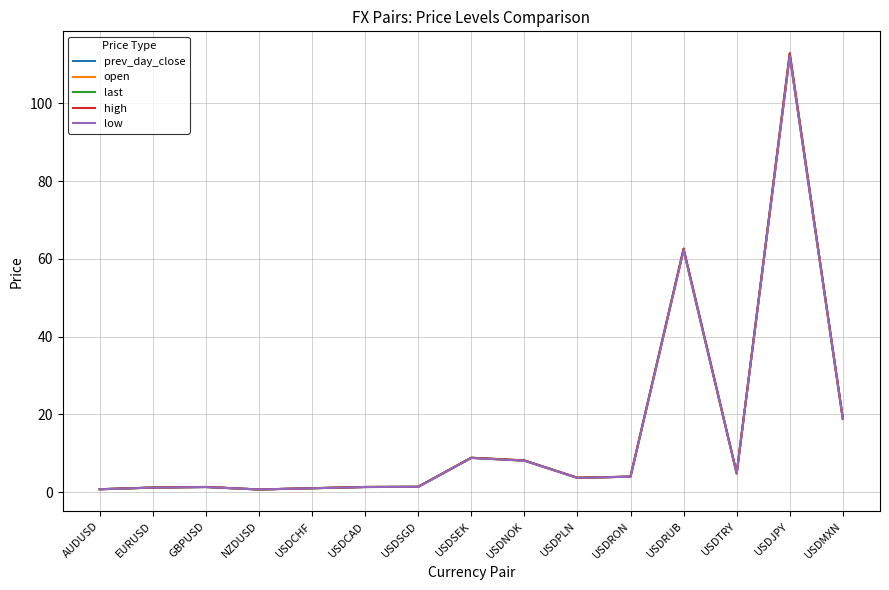

True or false: last has a value of 4.8 at USDTRY.

True